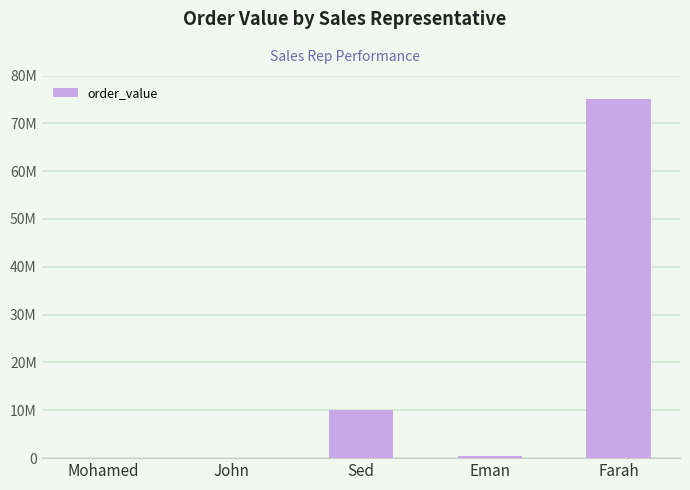

The value at Sed is 10000000. True or false?

True